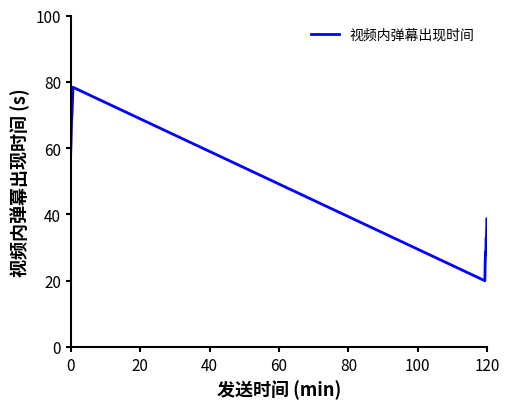

What is the maximum value shown in the chart?

78.3